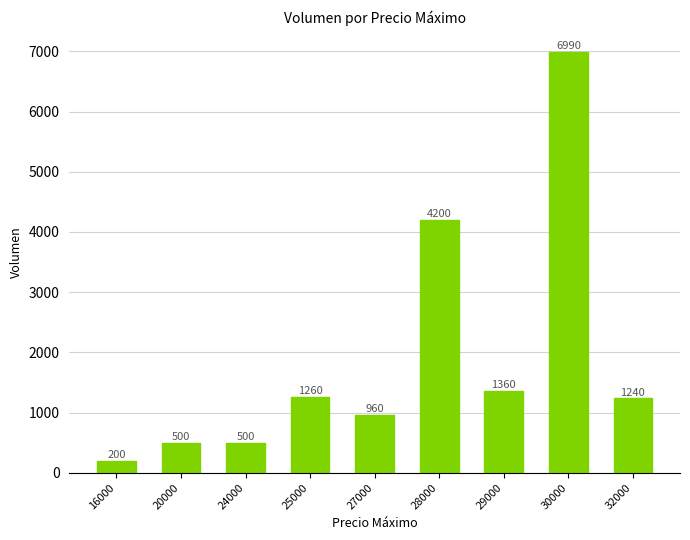

What is the sum of all values?

17210